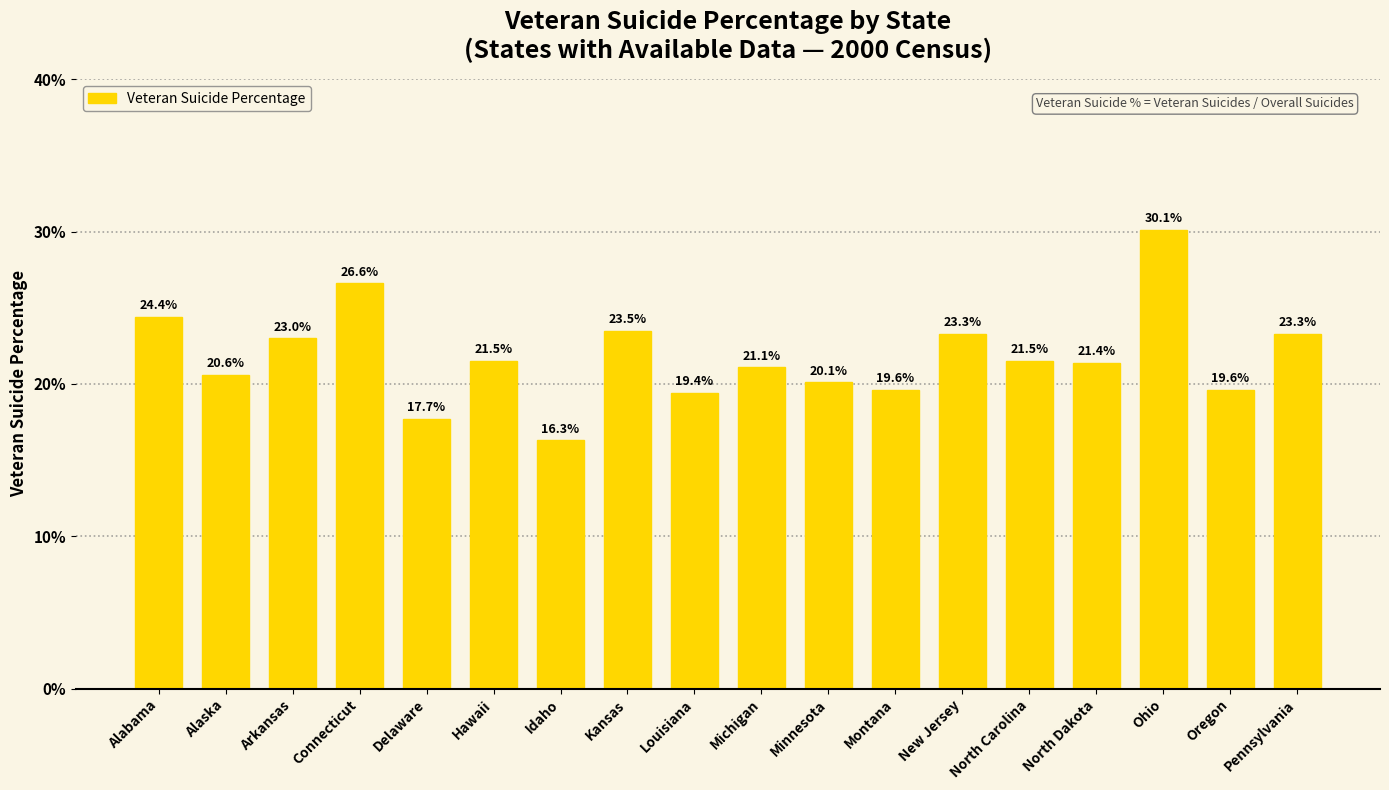

Reading left to right, extract all data points from this chart.

0.2	0.2	0.2	0.3	0.2	0.2	0.2	0.2	0.2	0.2	0.2	0.2	0.2	0.2	0.2	0.3	0.2	0.2